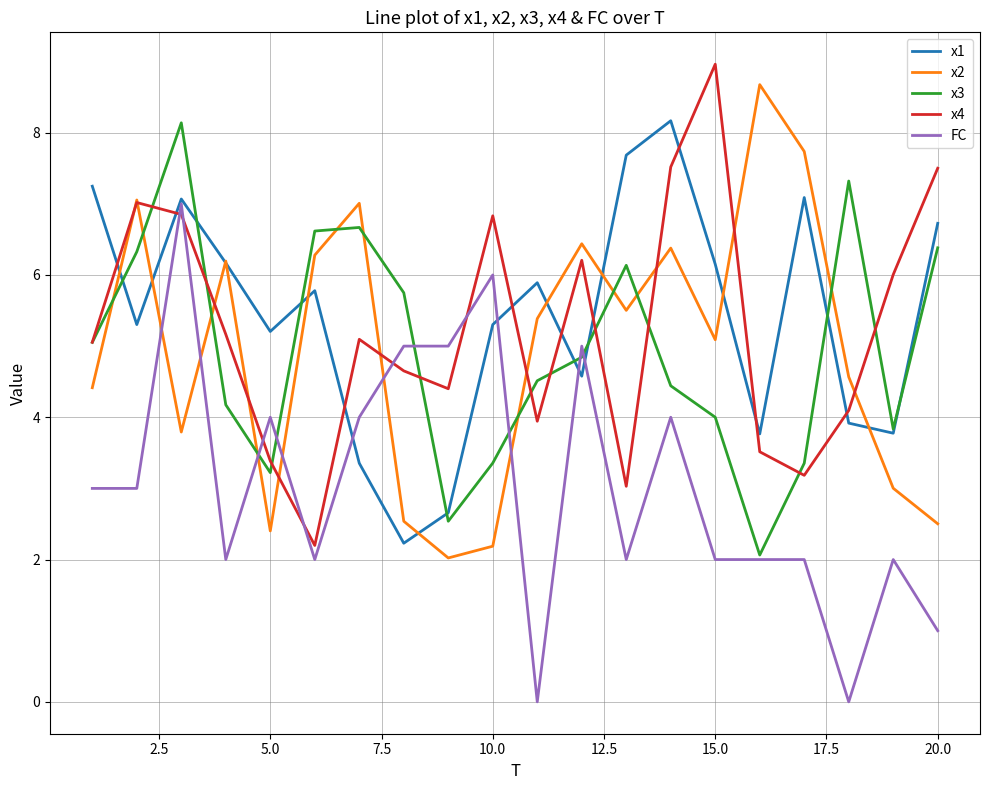

True or false: FC and x4 intersect in this chart.

True